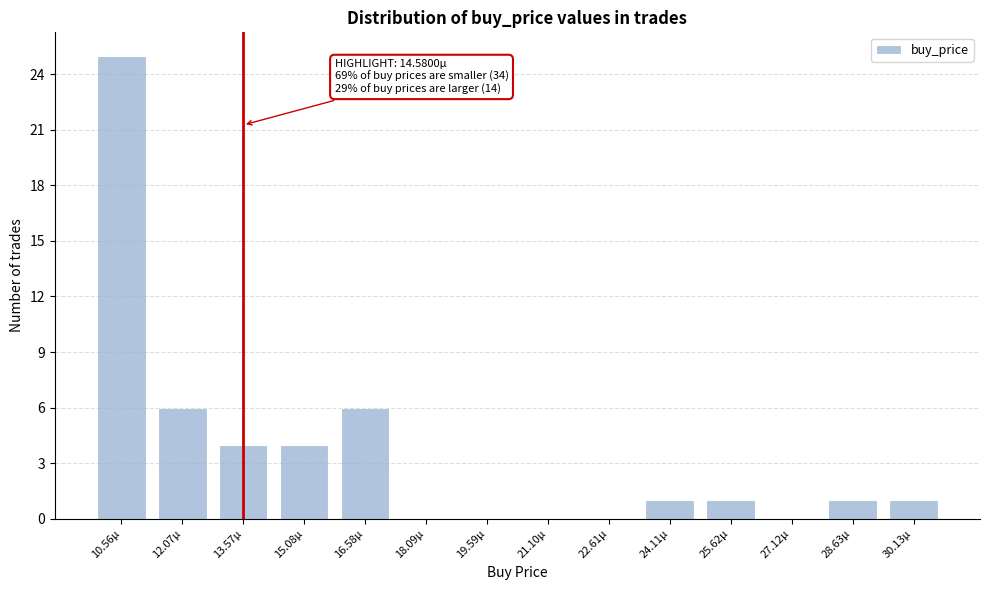

Reading left to right, transcribe all the data shown in this chart.

10.56µ=25	12.07µ=6	13.57µ=4	15.08µ=4	16.58µ=6	18.09µ=0	19.59µ=0	21.10µ=0	22.61µ=0	24.11µ=1	25.62µ=1	27.12µ=0	28.63µ=1	30.13µ=1